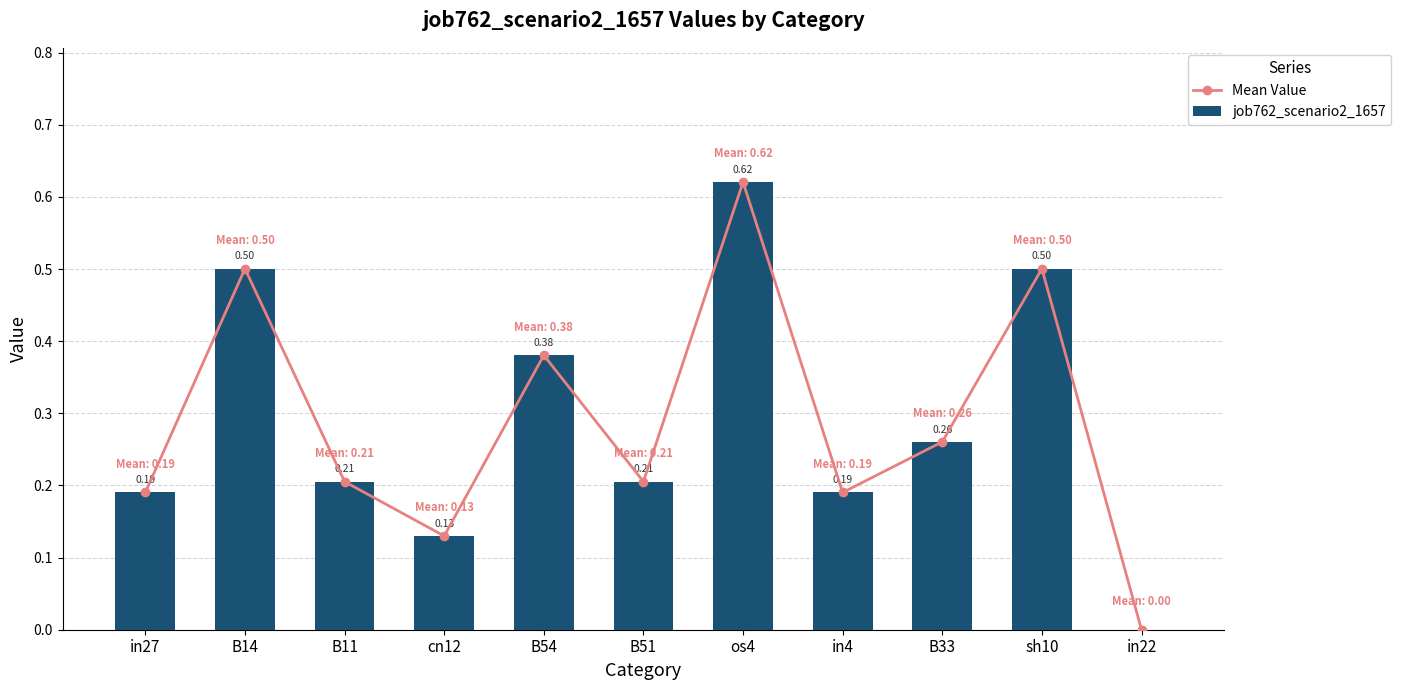

What is the label of the 1st bar from the left?

in27